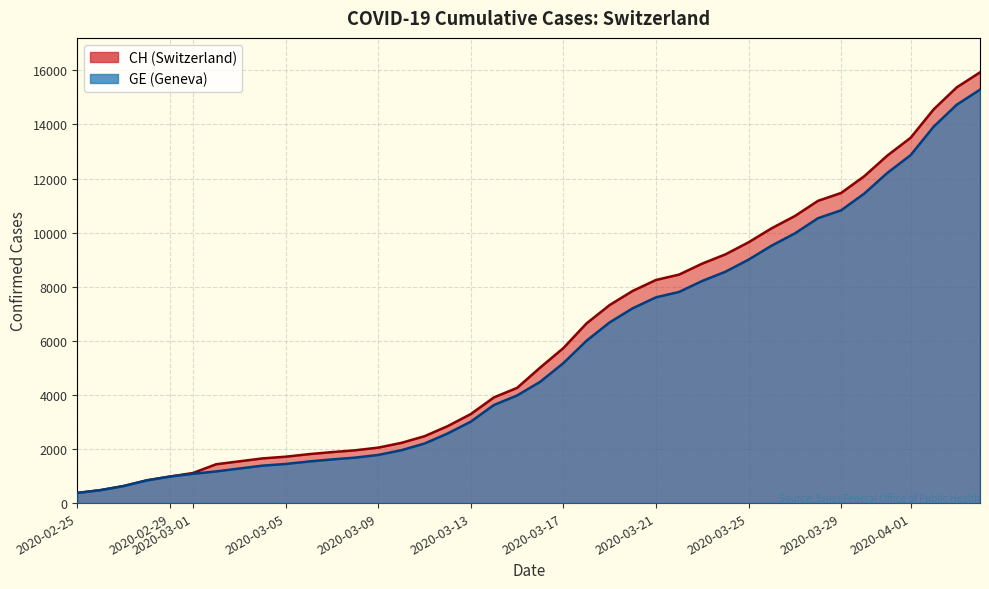

Is the value of GE at 28 greater than the value of CH at 34?

No